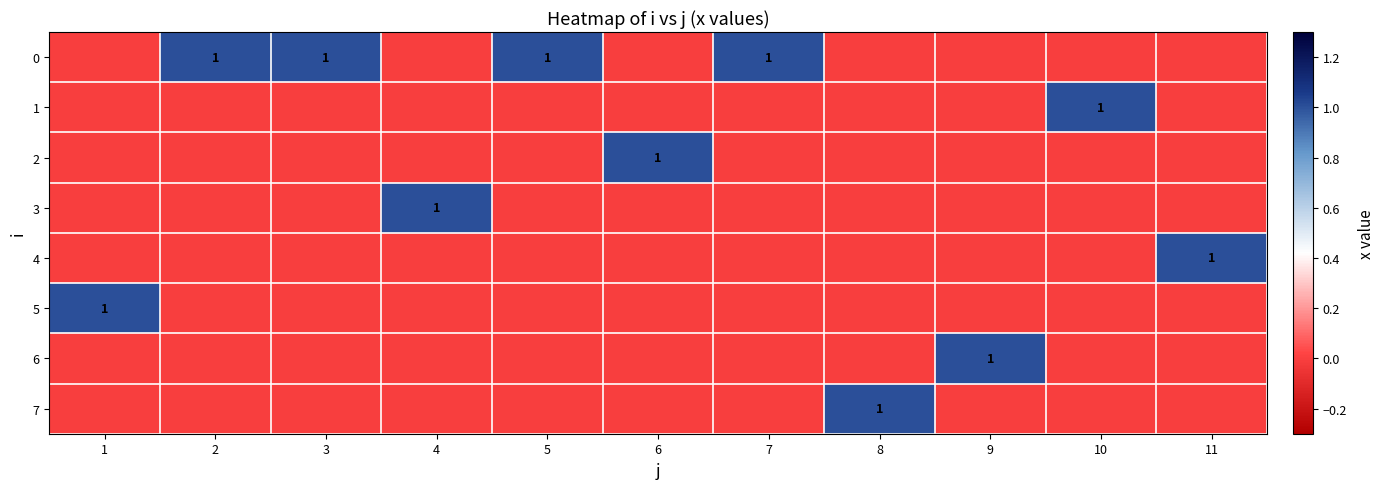

What is the difference between the highest and lowest values at 1?

1